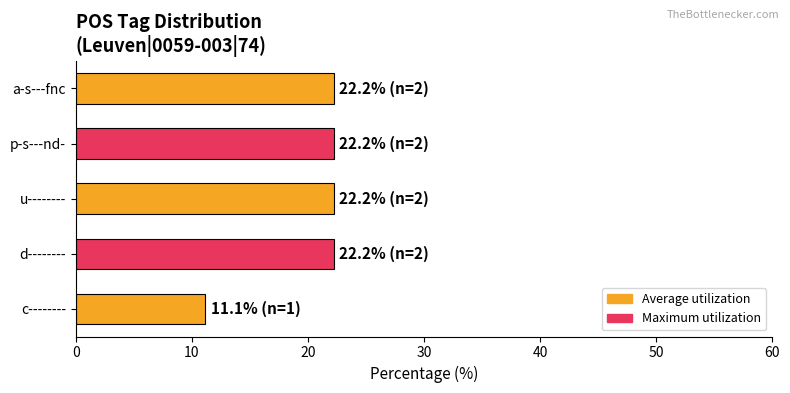

Approximately how many times larger is the value at d-------- compared to c--------?

2.0